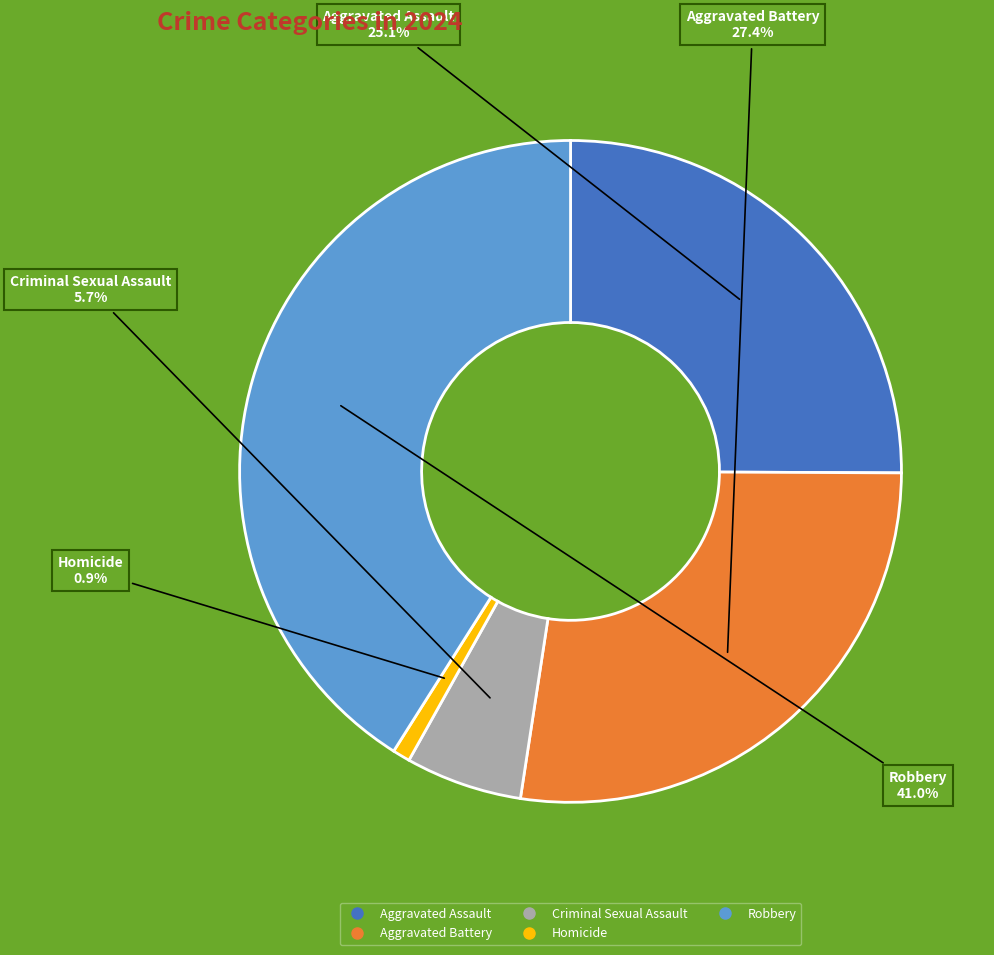

To the nearest percent, what portion does Aggravated Assault represent?

25%